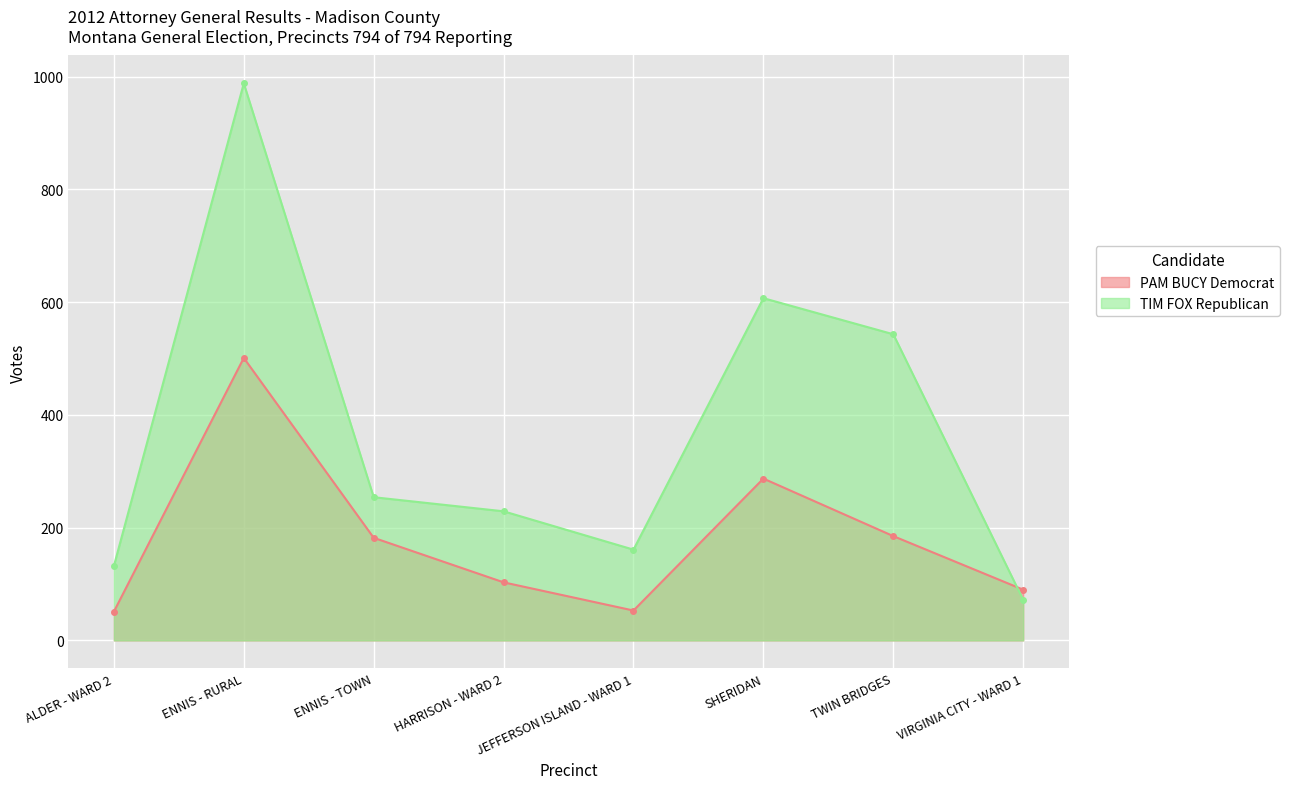

What are all the series names shown in the legend?

PAM BUCY Democrat, TIM FOX Republican